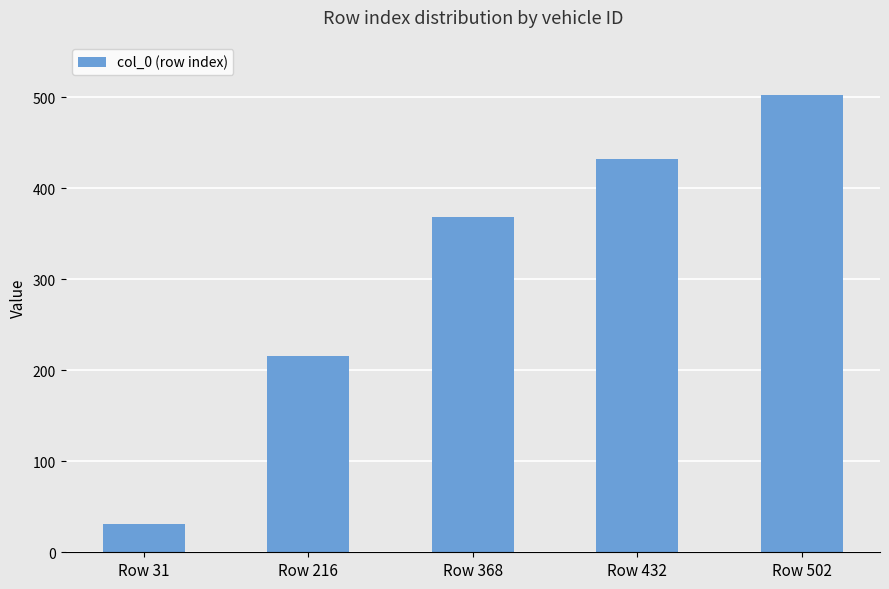

The value at Row 216 is 67. True or false?

False